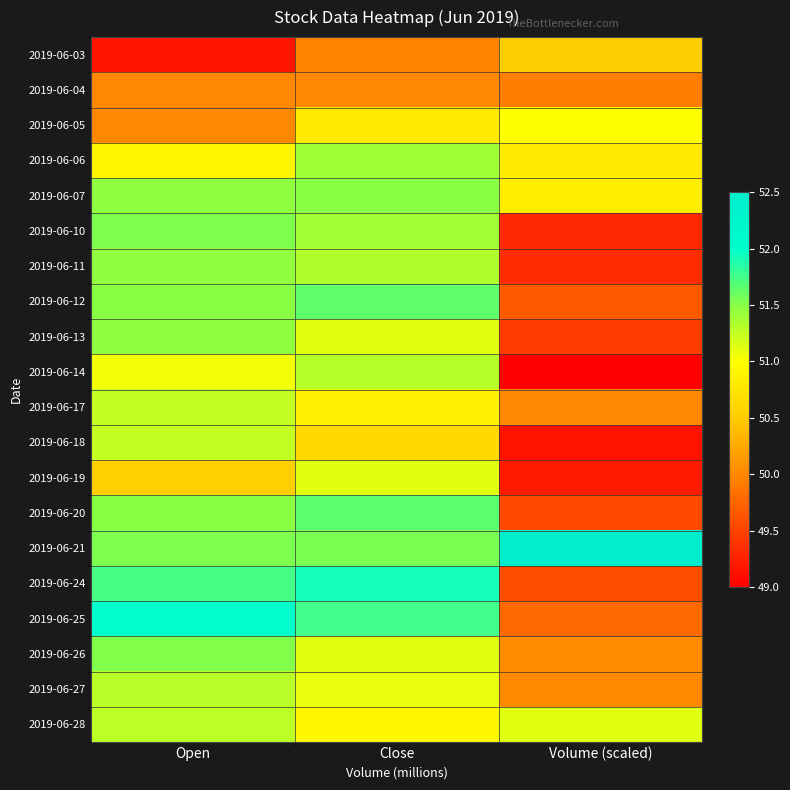

What is the maximum value shown in the chart?

52.5